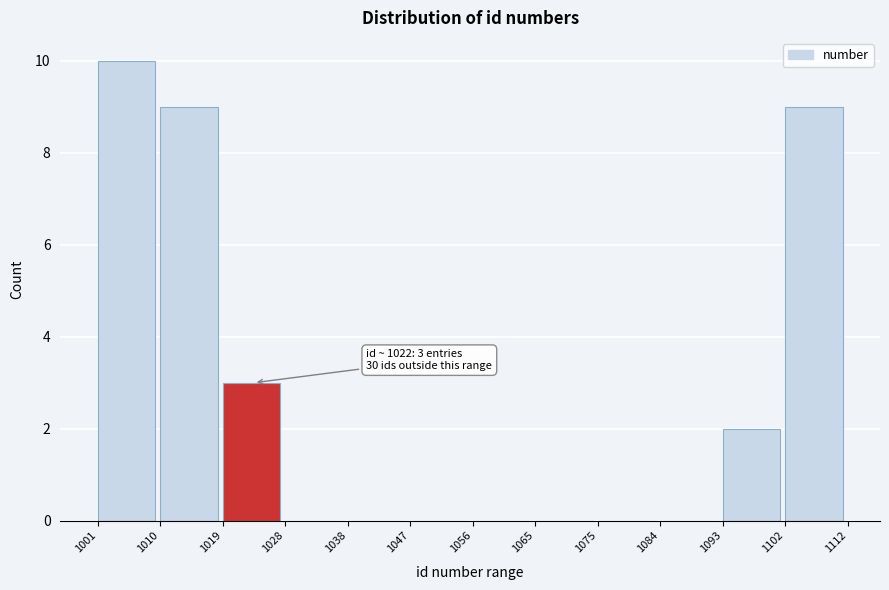

Over which range of the x-axis is the bar tallest?

1001 to 1010